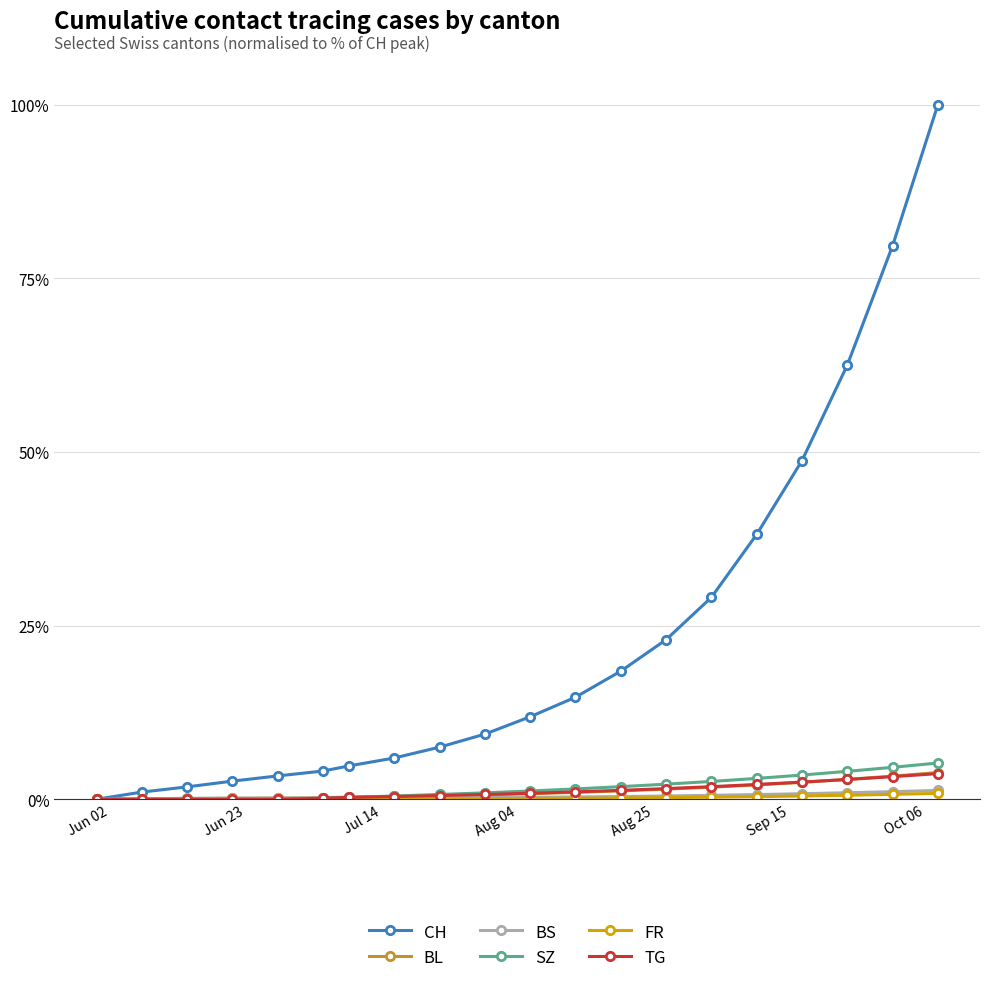

At how many categories does at least one series exceed 51?

3